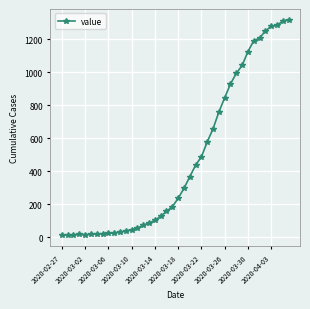

What is the difference between the maximum and second lowest values?

1305